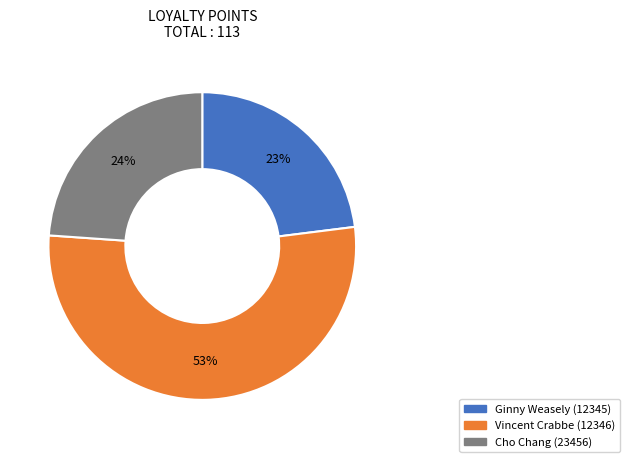

True or false: Ginny Weasely (12345) accounts for 32% of the total.

False